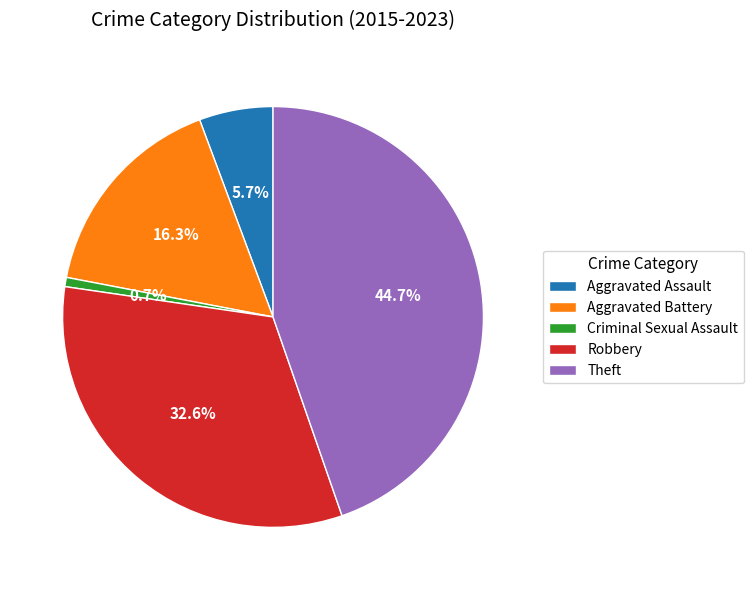

Between Aggravated Assault and Criminal Sexual Assault, which is larger?

Aggravated Assault